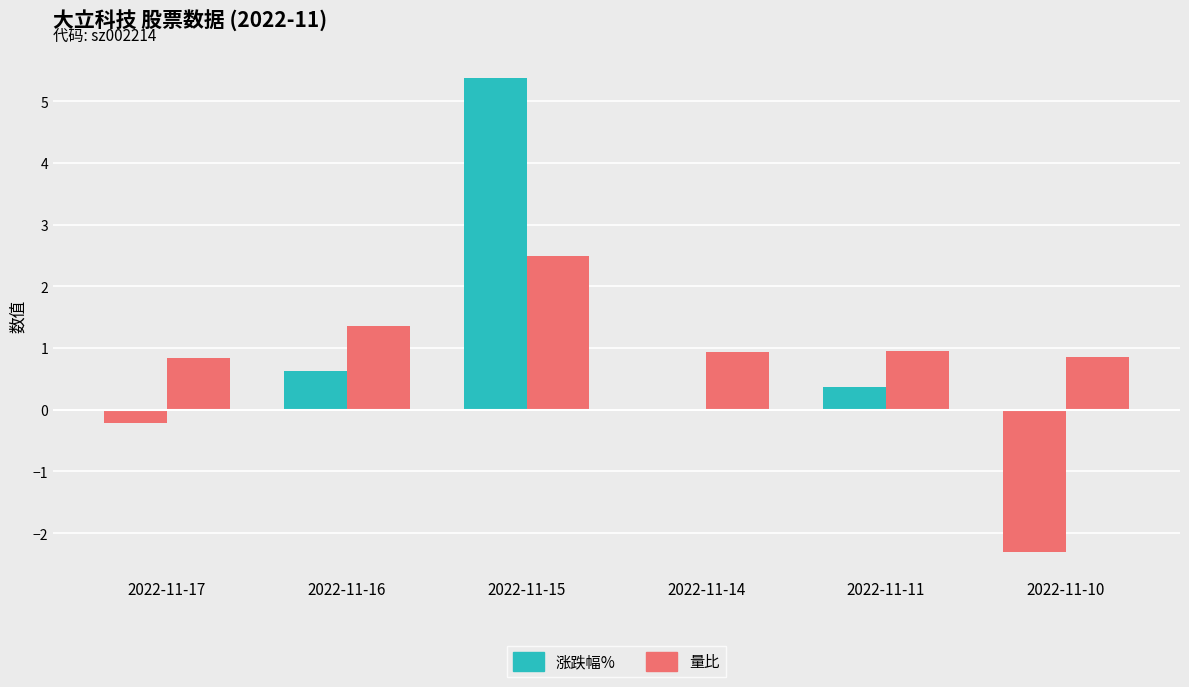

What is the total value across all series at 2022-11-15?

7.9